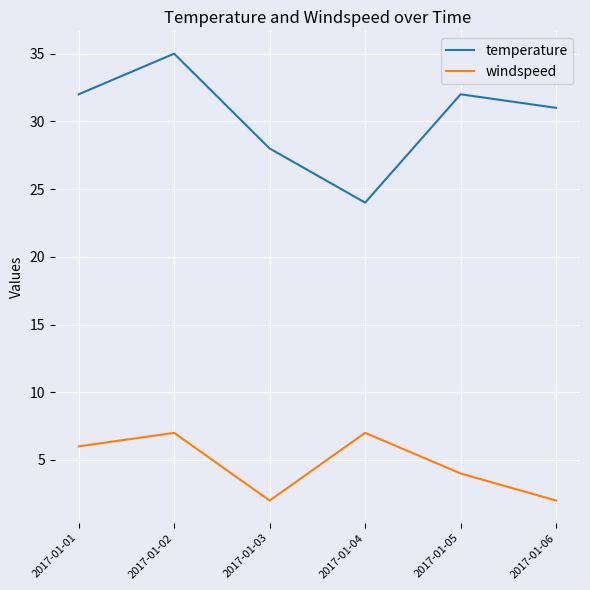

Does the chart display data point markers on the line(s)?

No